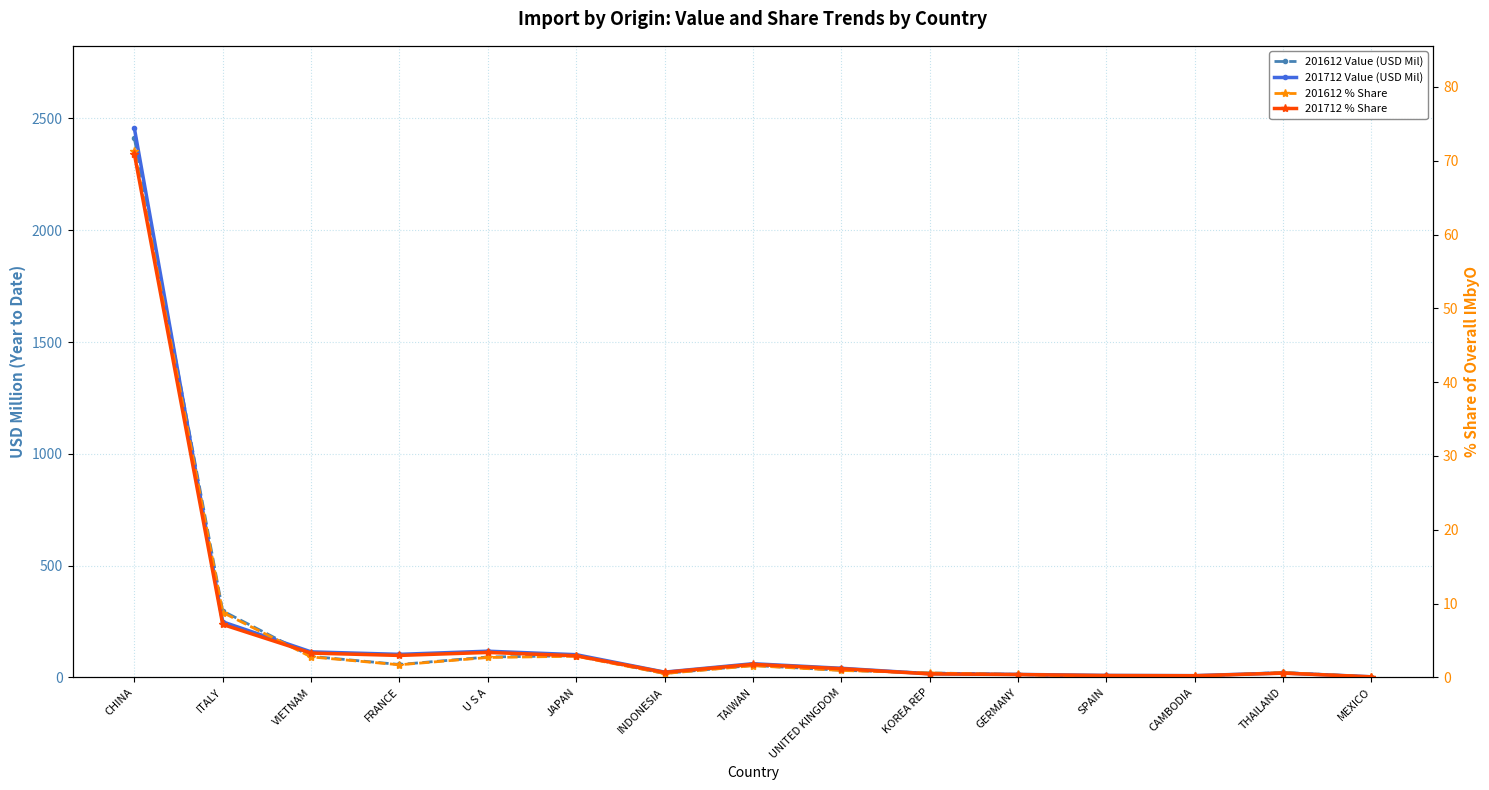

At how many categories does at least one series exceed 1074?

1